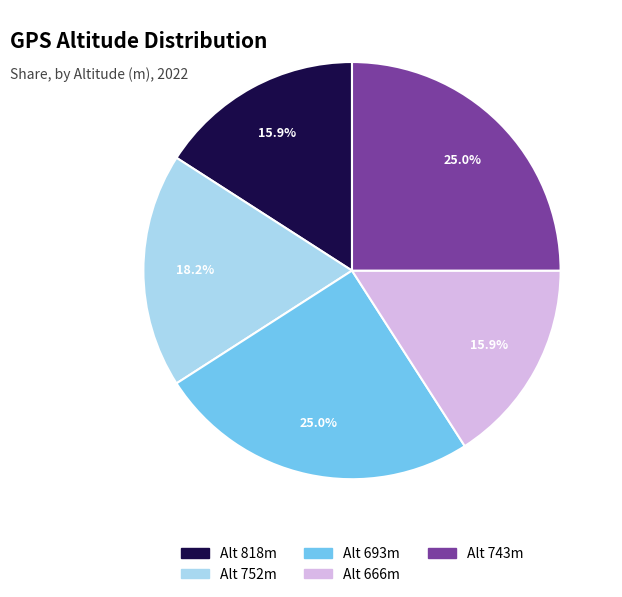

Approximately how many times larger is the value at Alt 743m compared to Alt 818m?

1.6